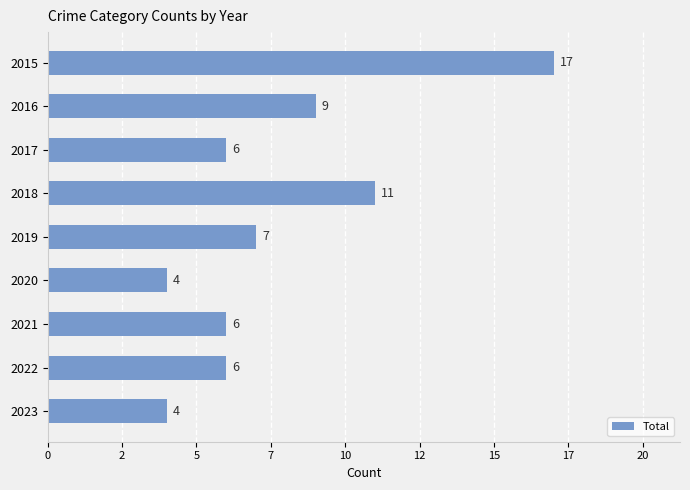

Does the chart contain stacked bars?

No